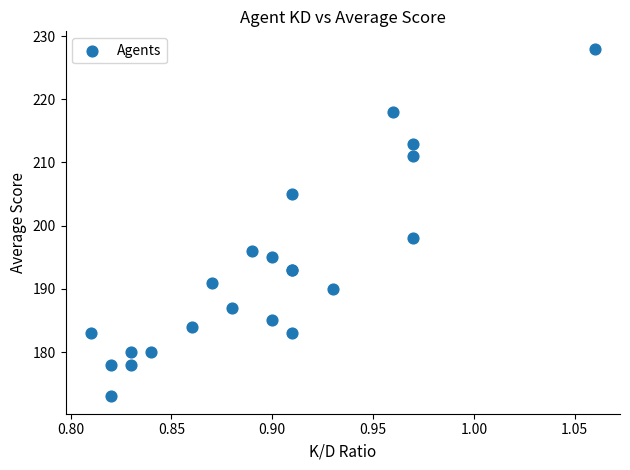

What Y value in the scatter plot is closest to 200?

198